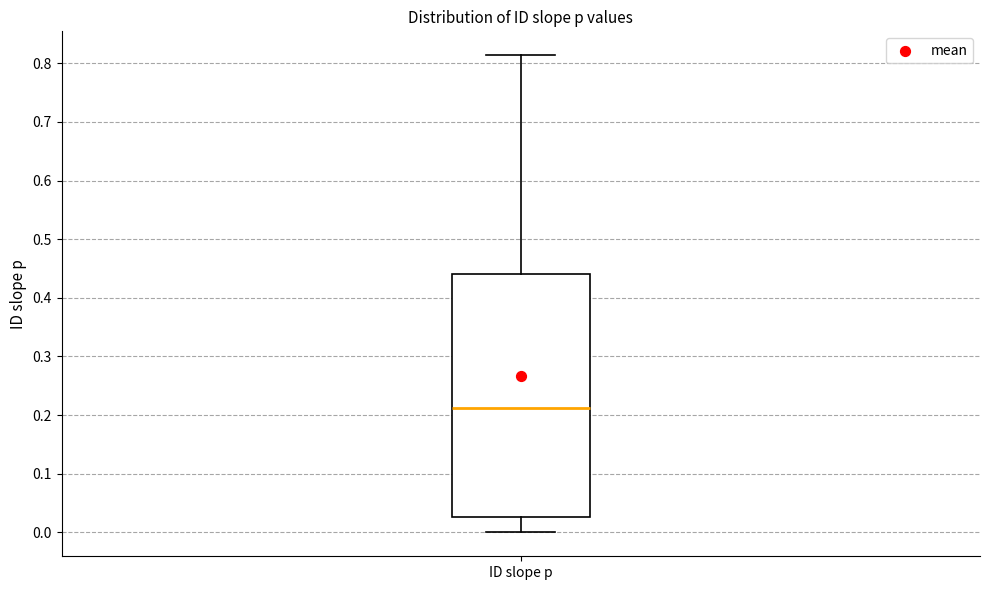

Read this box plot against the y-axis: the position of the median line, the range covered by the box, and the ends of both whiskers. The values are not printed on the chart, so give them approximately, as read against the axis.

median 0.21, box 0.03 to 0.44, whiskers 0.00 to 0.81